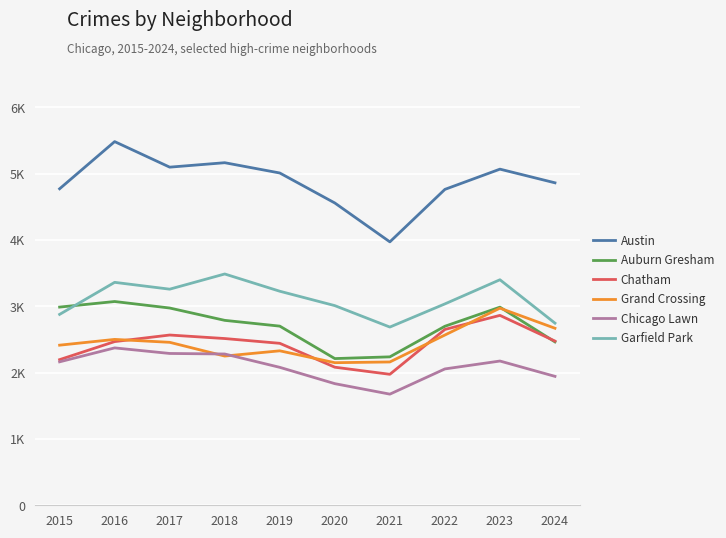

Which series has the largest range (max minus min)?

Austin